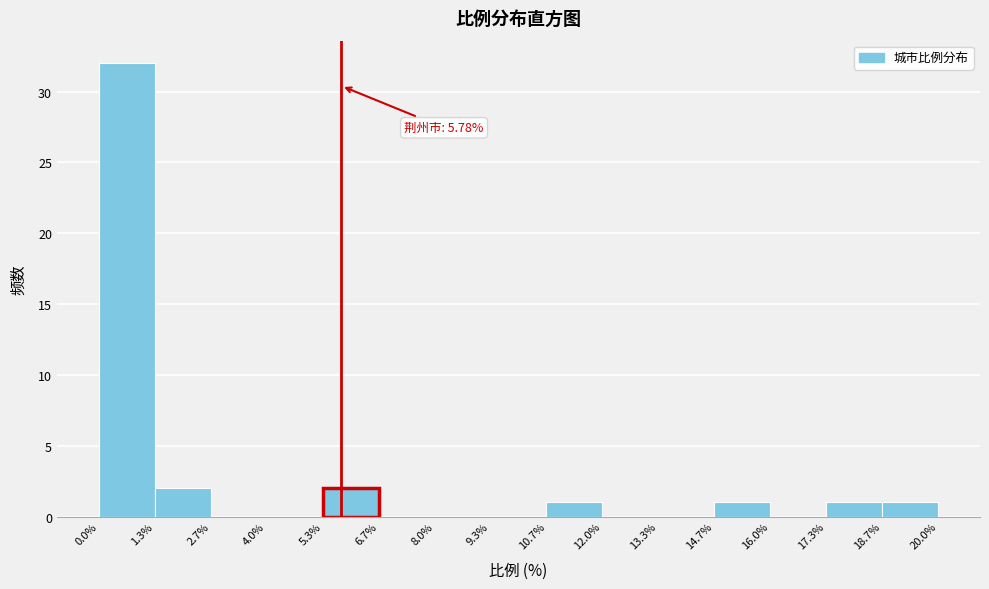

Which range on the x-axis has the tallest bar?

0.0% to 1.3%